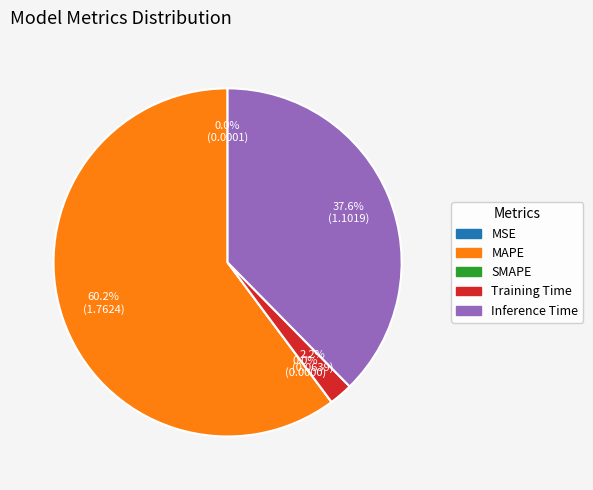

Rank the categories by value from lowest to highest.

SMAPE, MSE, Training Time, Inference Time, MAPE